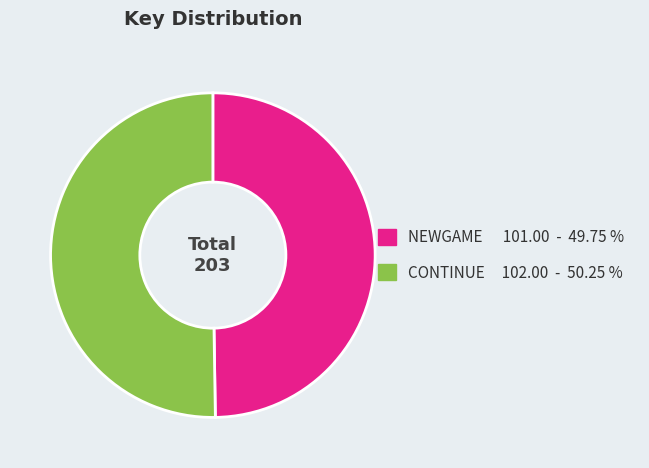

Combined, do CONTINUE and NEWGAME account for over 50%?

Yes